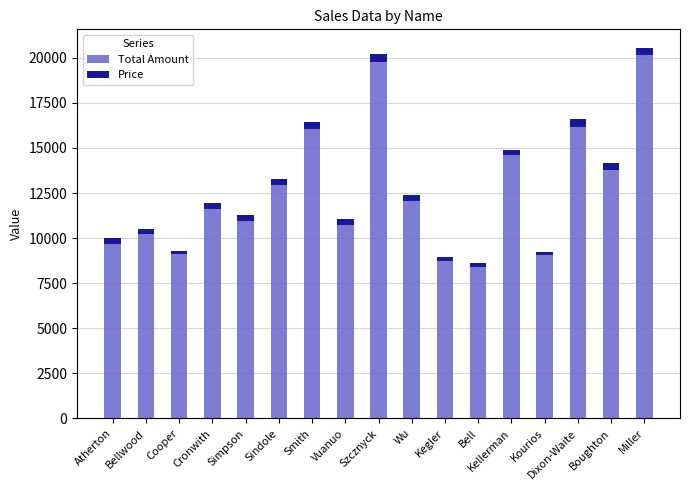

What is the difference between the second highest and minimum values in the Total Amount series?

11392